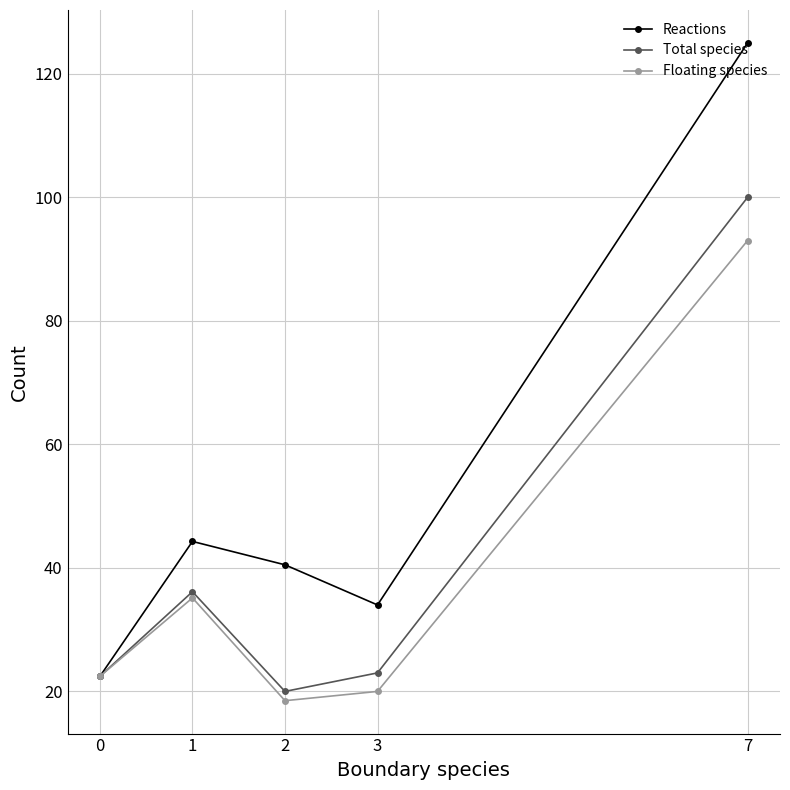

Rank the series by their maximum value, from lowest to highest.

Floating species, Total species, Reactions